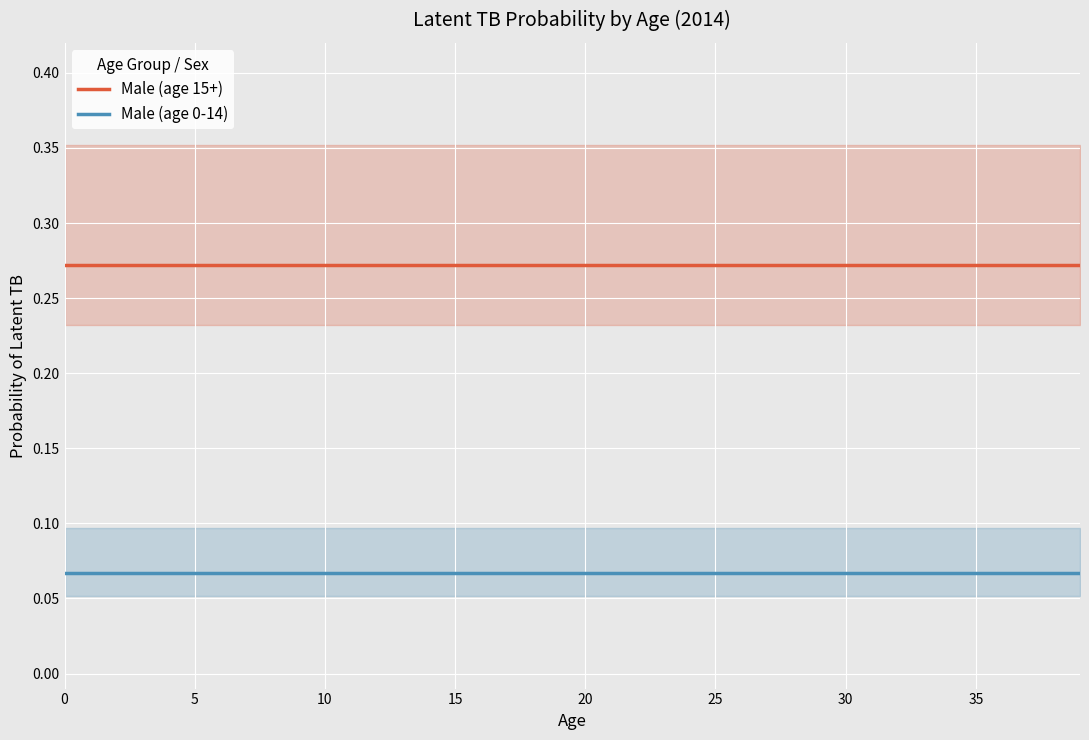

Rank the series by their maximum value, from lowest to highest.

Male (age 0-14), Male (age 15+)